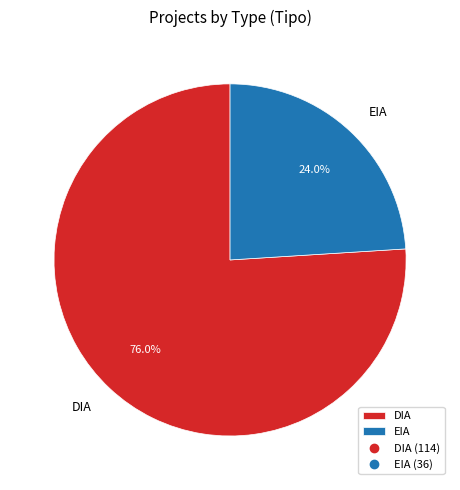

How many segments does this pie chart have?

2